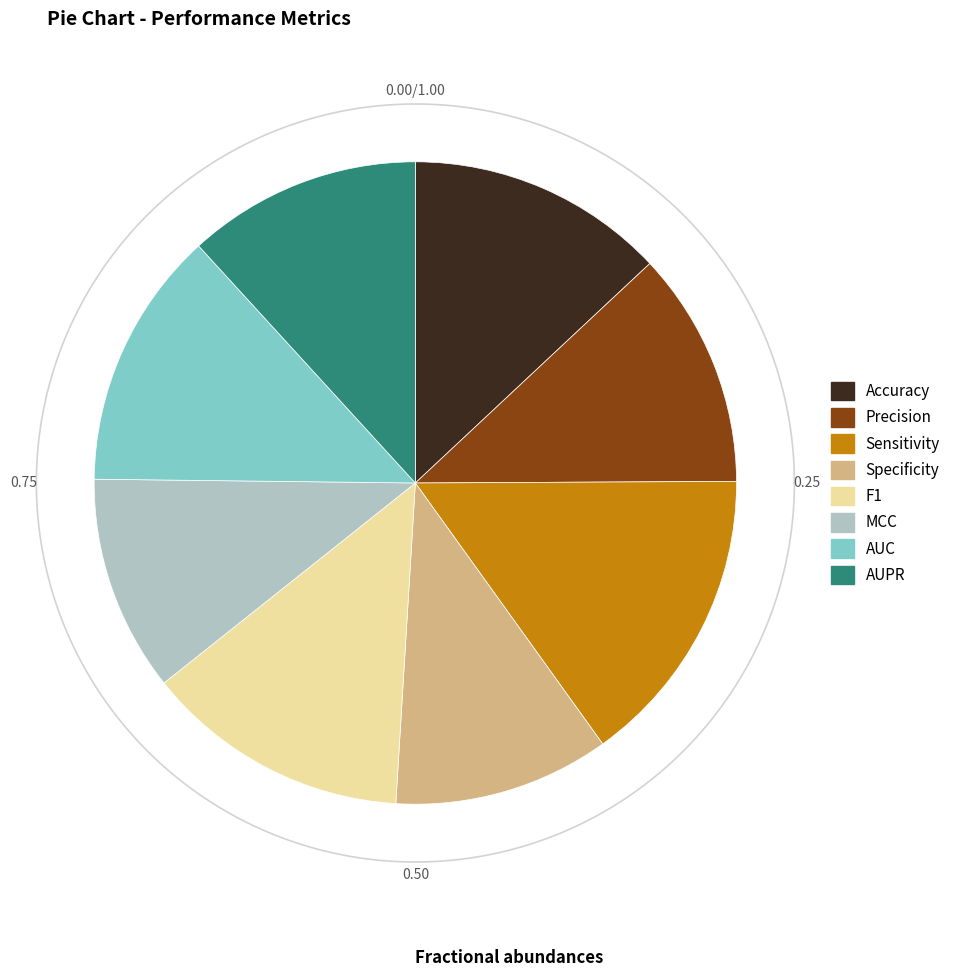

To the nearest percent, what percentage of the pie is Accuracy?

13%